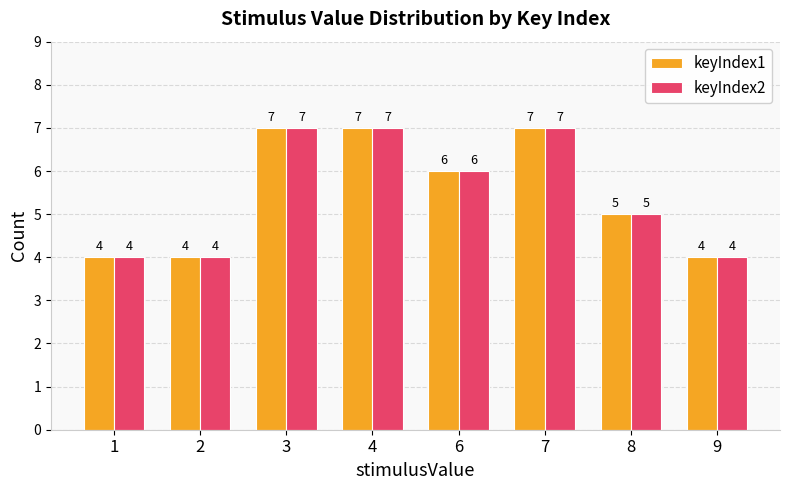

What is the difference between the keyIndex2 values at 8 and 6?

1